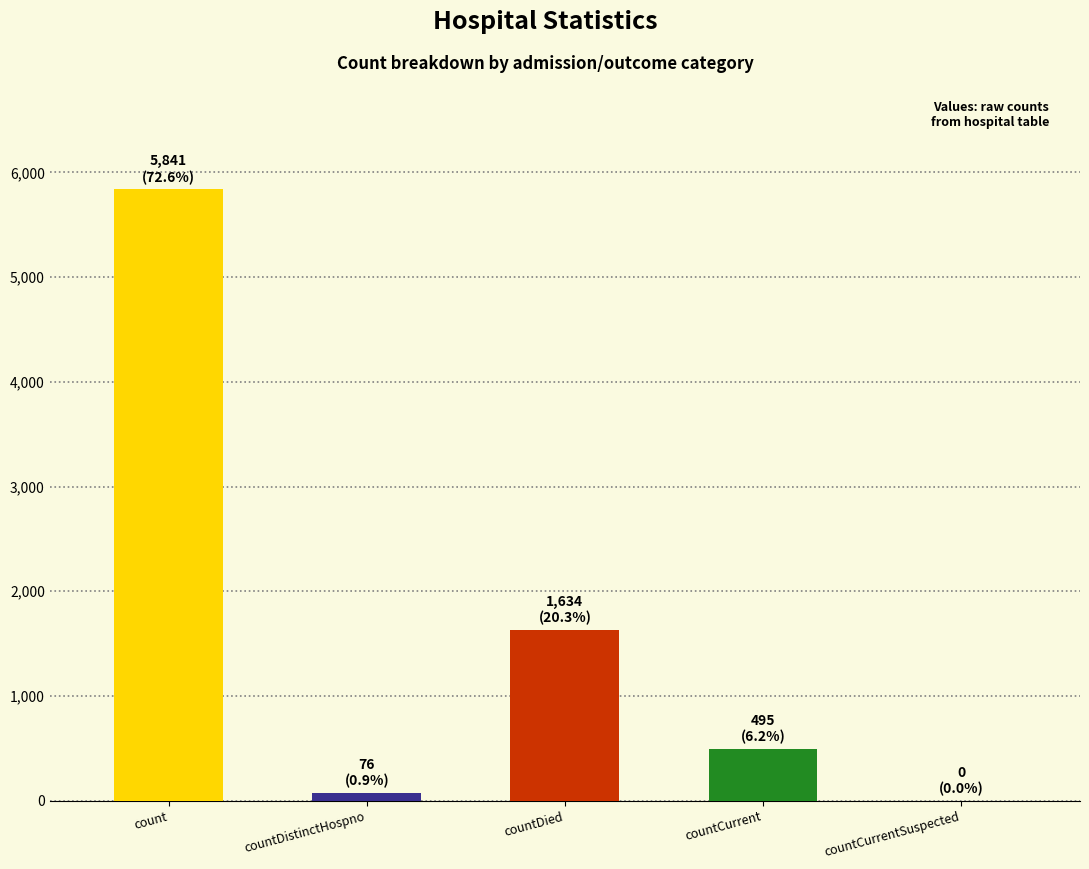

Is it true that the value at countDied is 532?

False